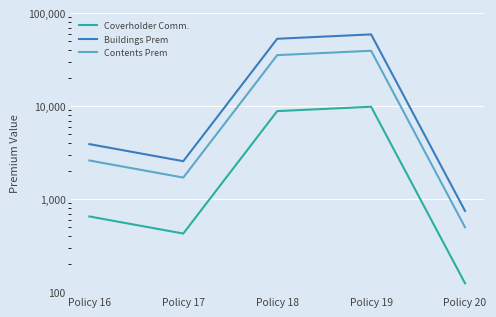

Reading left to right, what are all the values shown in this chart?

Coverholder Comm.: 651.6	426.8	8855.0	9865.2	124.5
Buildings Prem: 3909.6	2560.8	53130.0	59191.2	747.0
Contents Prem: 2606.4	1707.2	35420.0	39460.8	498.0